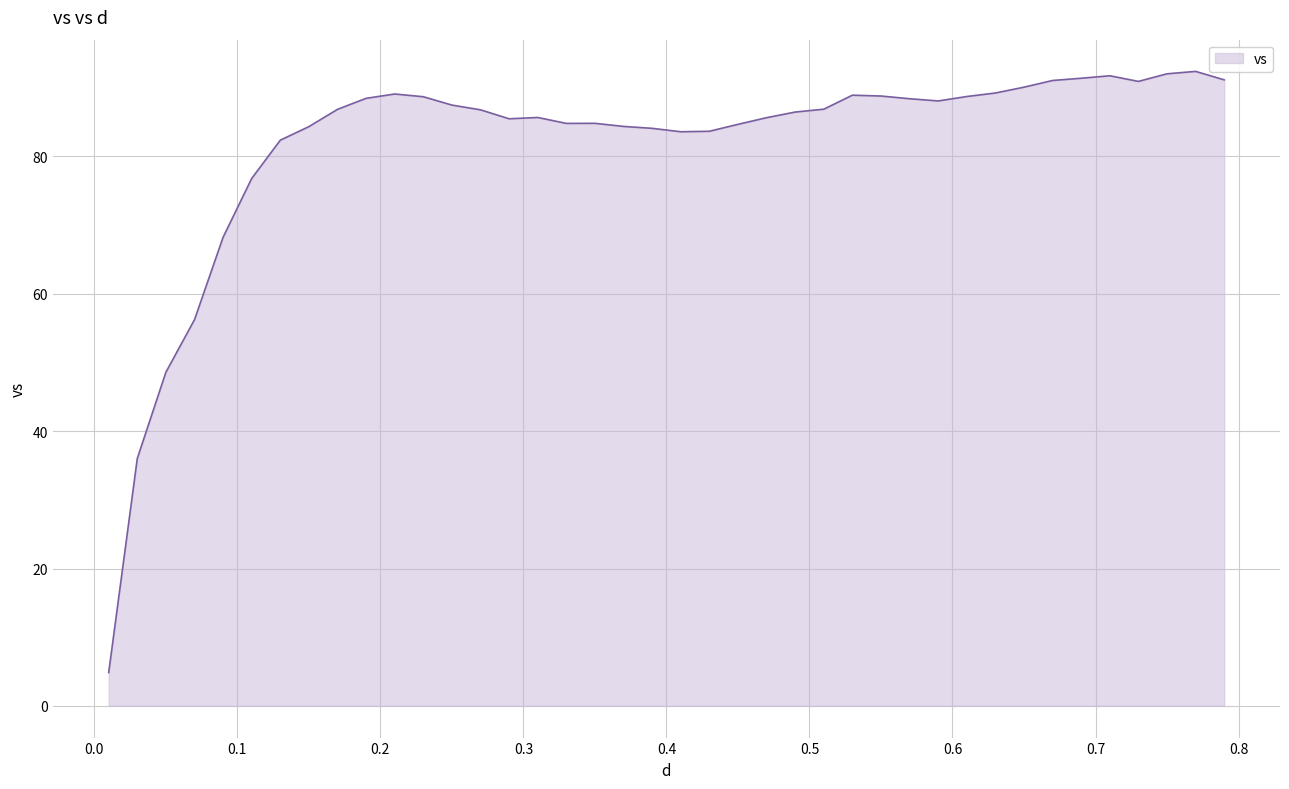

What is the difference between the maximum and minimum values?

87.5